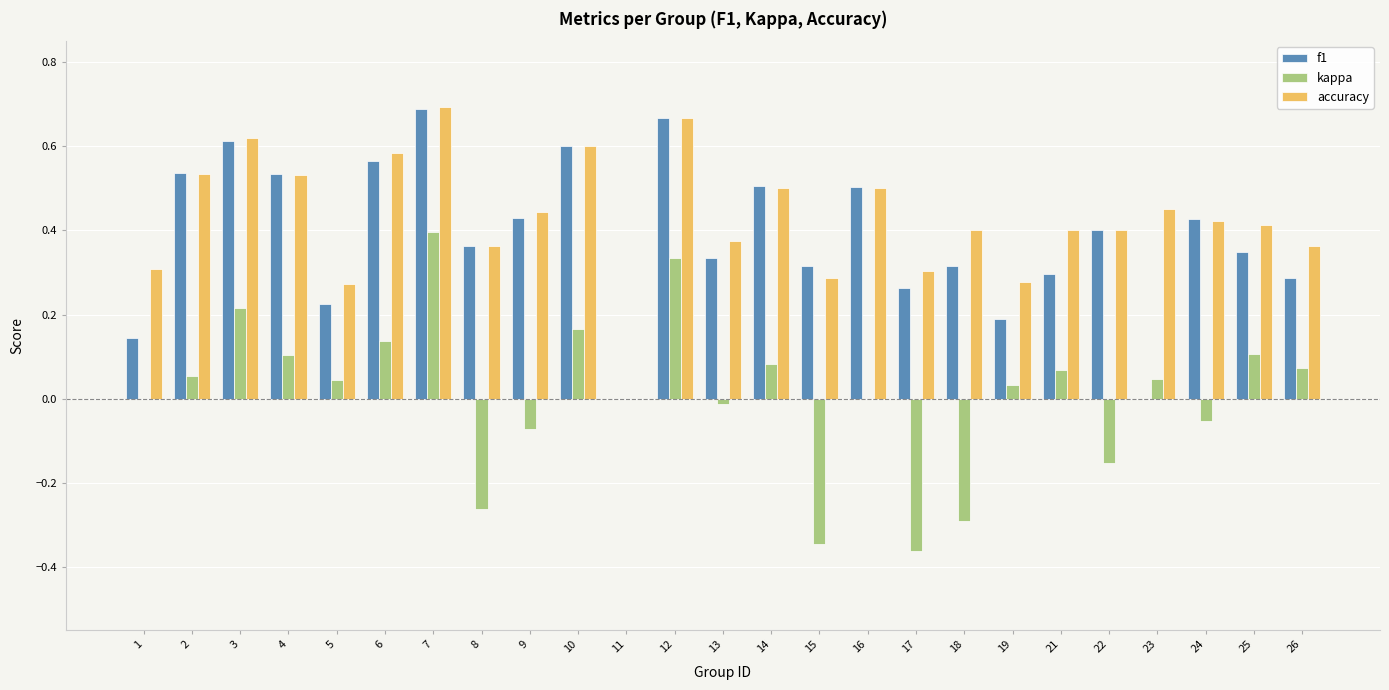

What is the sum of all accuracy values?

10.7